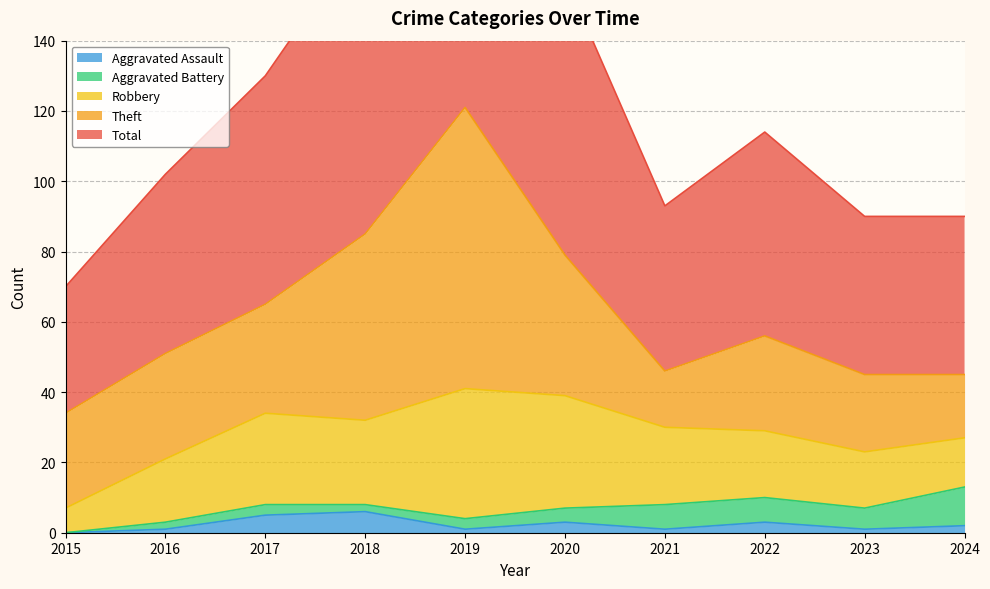

What is the difference between the highest and lowest values at 2024?

43